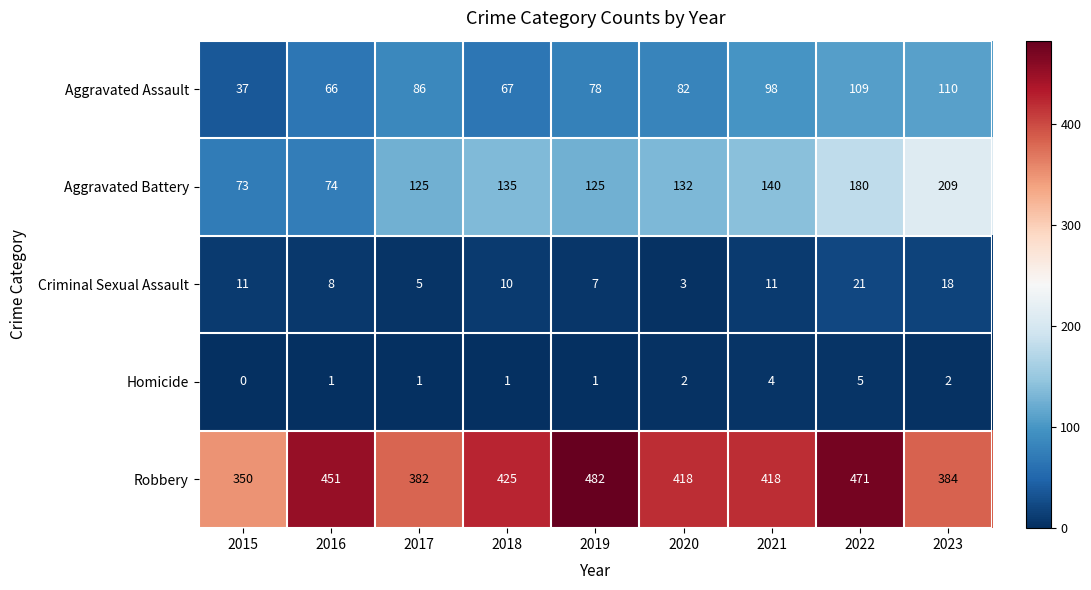

True or false: Homicide has a value of 6 at 2021.

False